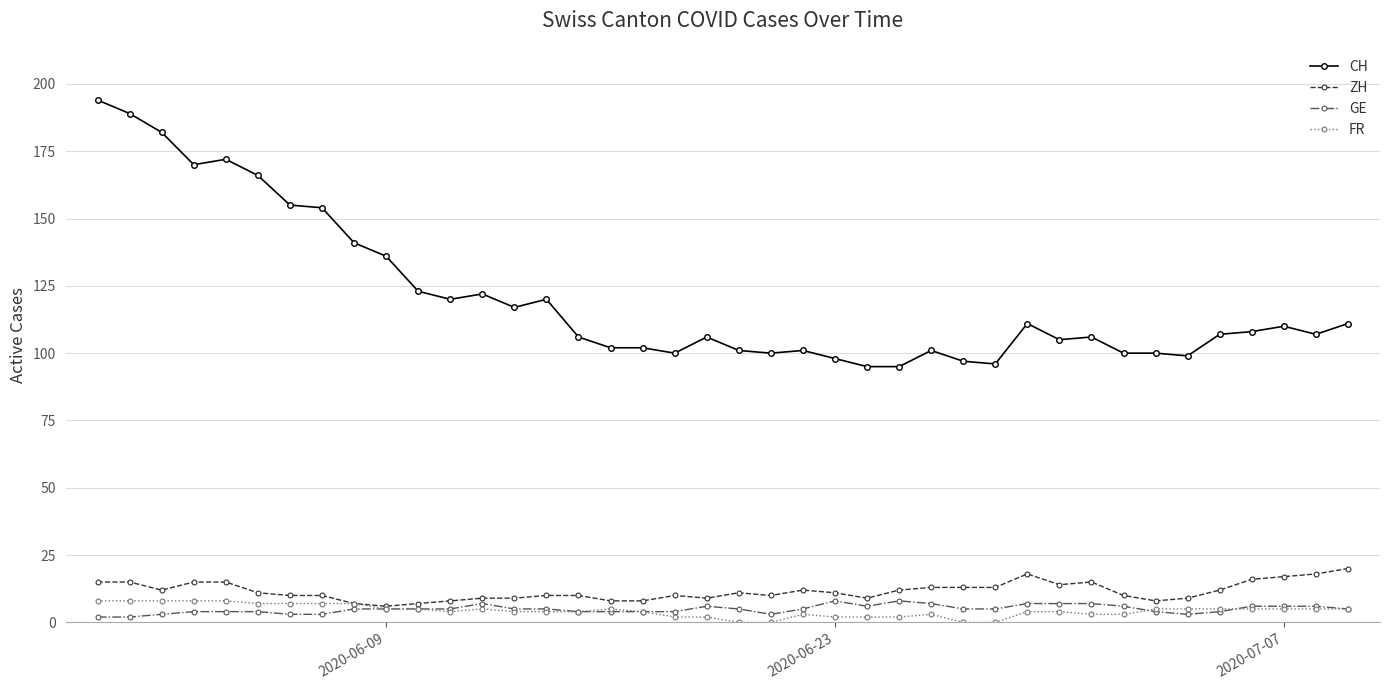

True or false: CH and GE intersect in this chart.

False